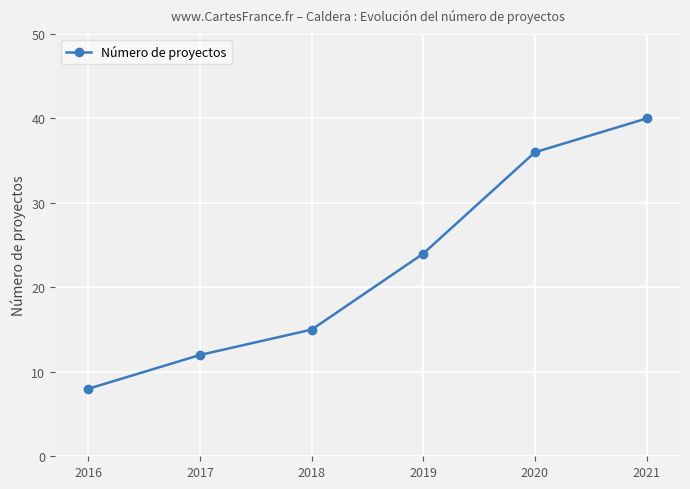

True or false: there are more than 0 points higher than both neighbors.

False